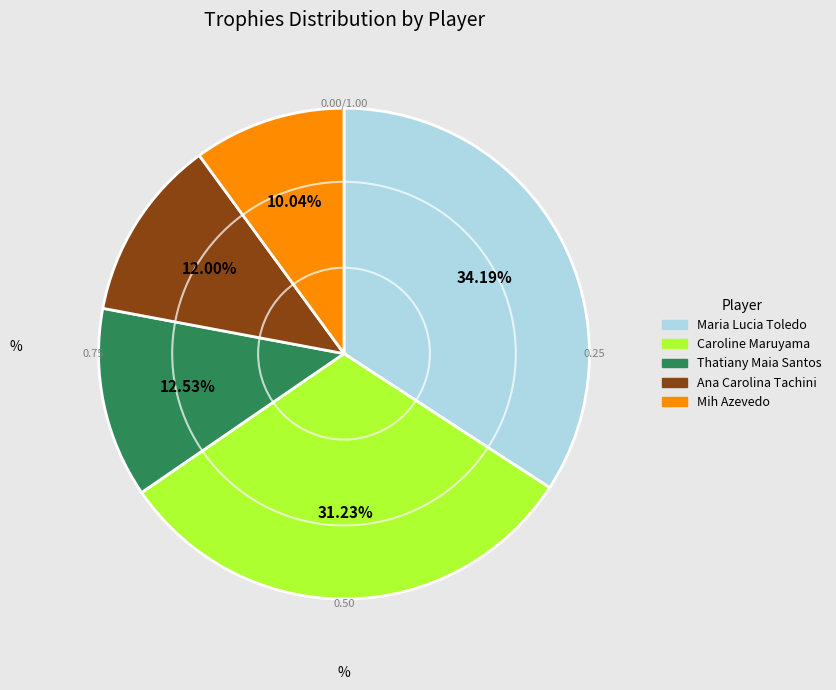

What percentage is the Mih Azevedo slice, to the nearest percent?

10%